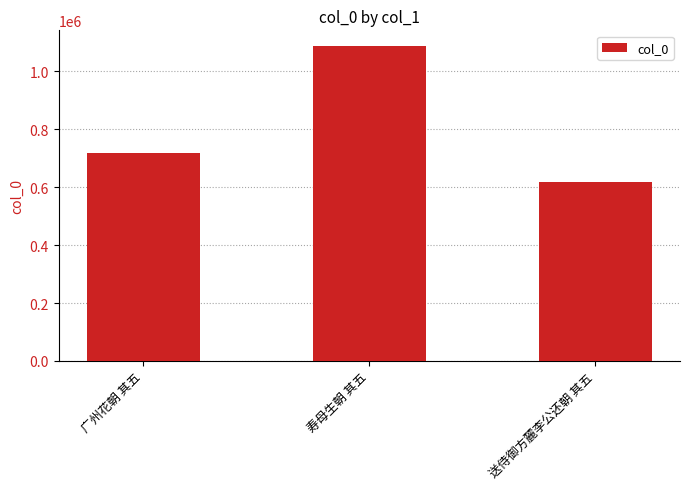

True or false: the data shows 1087768 at 寿母生朝 其五.

True